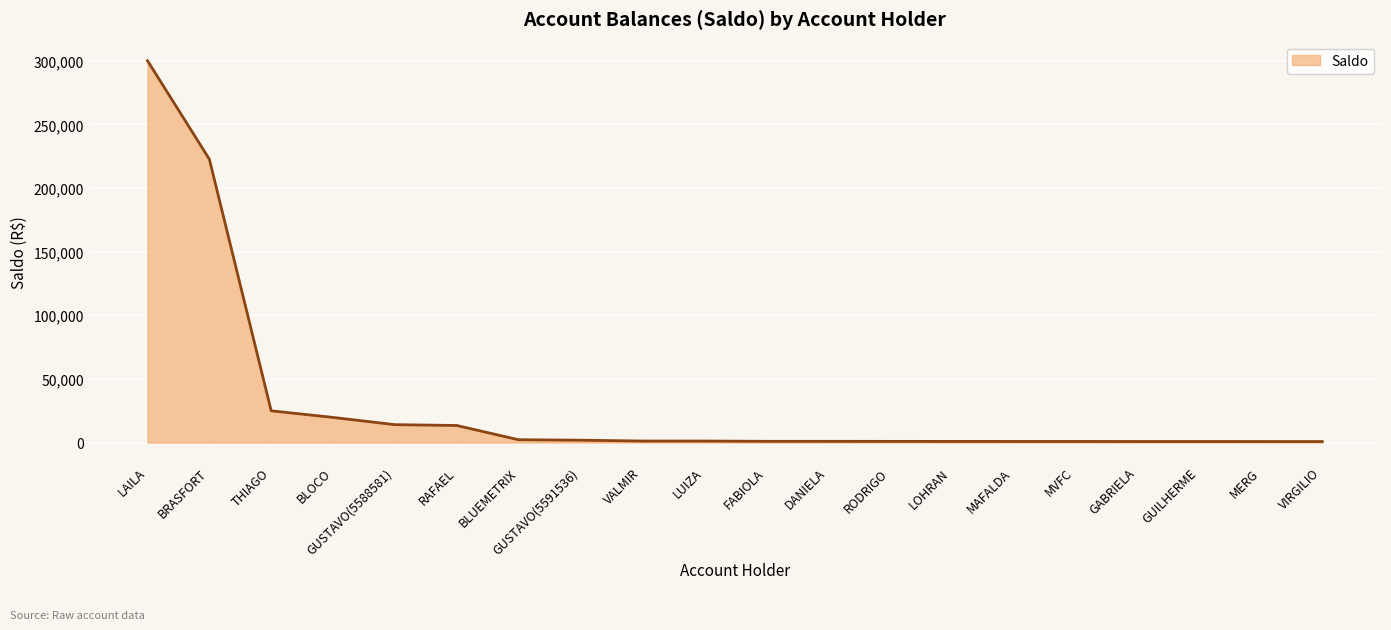

Which label corresponds to the largest value in the chart?

LAILA